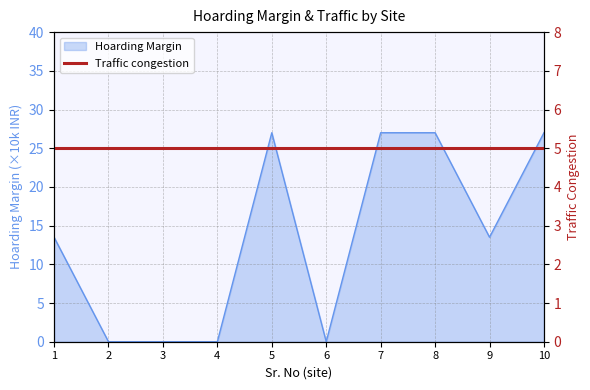

True or false: Hoarding Margin has a value of 5.2 at 9.

False